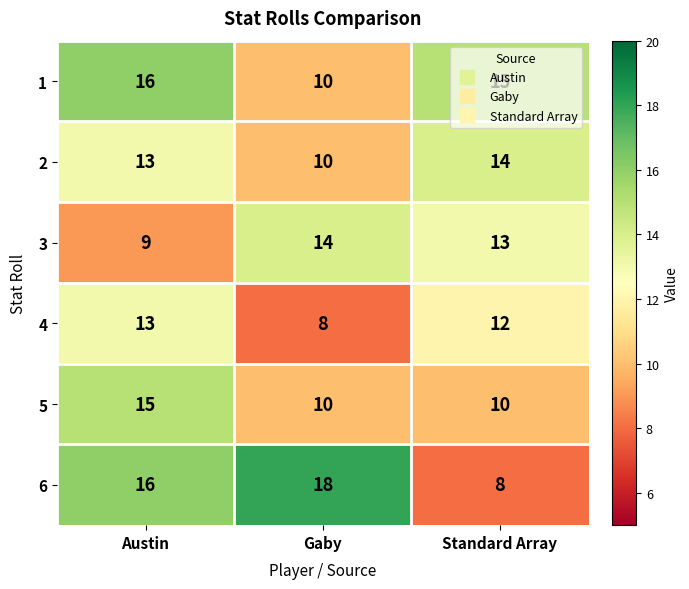

At which category does the chart reach its peak across all series?

Gaby